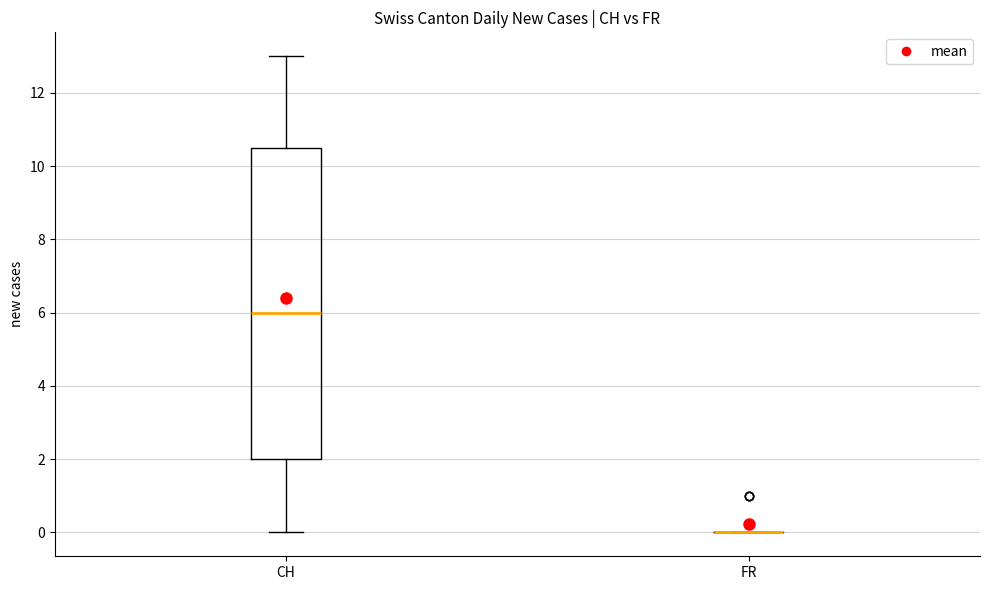

Reading left to right, transcribe this box plot: for each box, give where its median line is, the range the box spans, and where its two whiskers end, as read against the y-axis. The values are not printed on the chart, so give them approximately, as read against the axis.

CH: median 6.0, box 2.0 to 10.6, whiskers 0.0 to 13.0
FR: box collapsed to a line at 0.0, whiskers 0.0 to 0.0